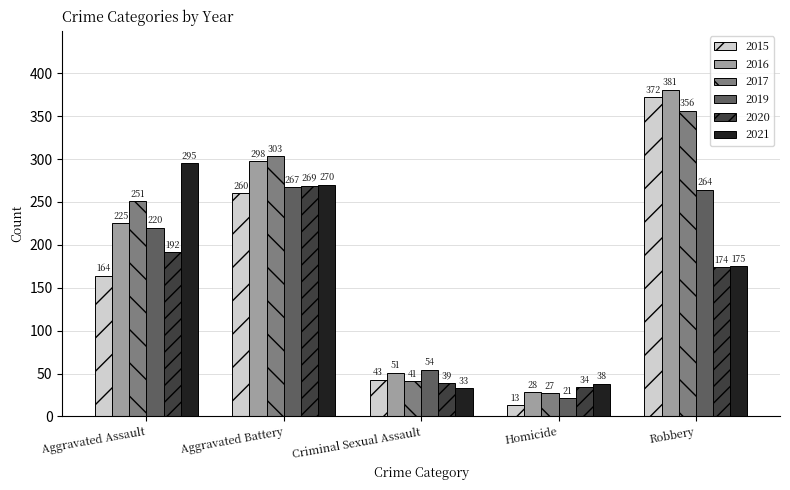

Which series has the largest total across all categories?

2016